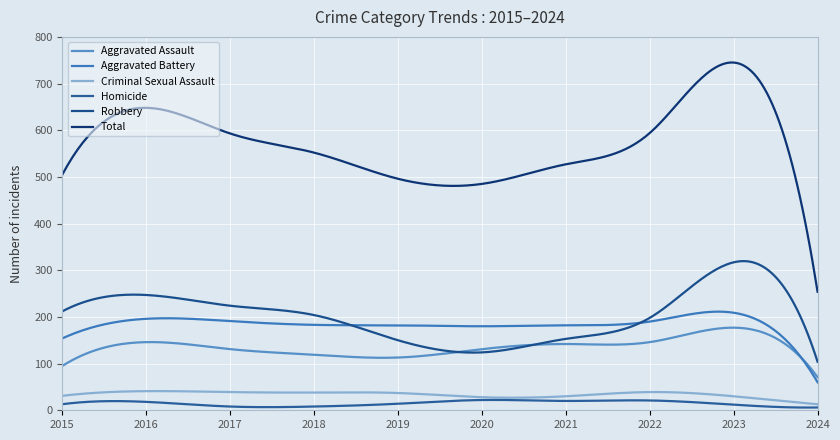

What is the difference between the maximum and second lowest values in the Total series?

457.9